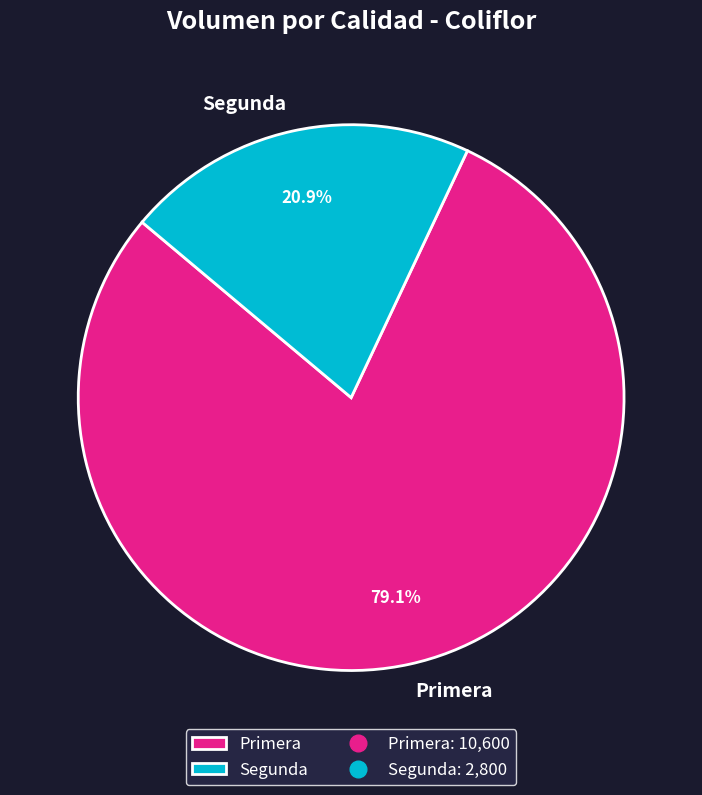

Is there a majority slice in this chart?

Yes